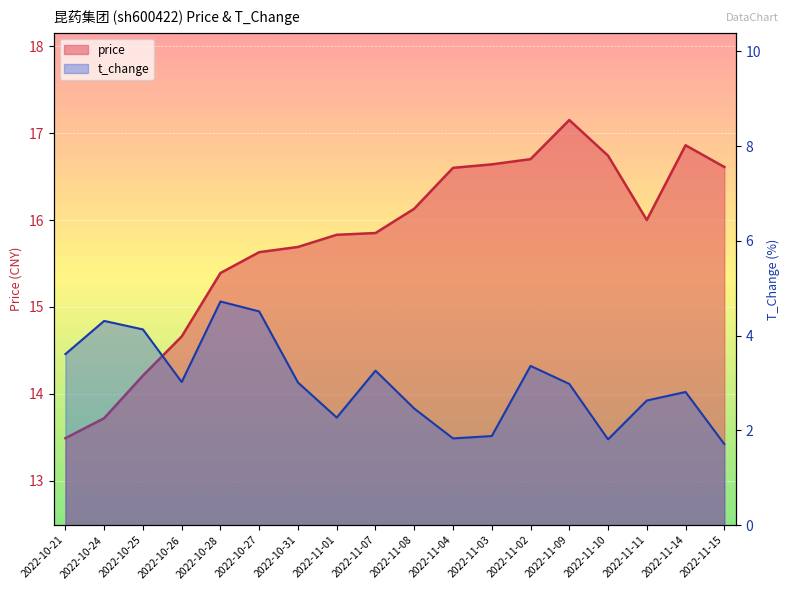

What is the value of the price point at the 15th from the left?

16.7